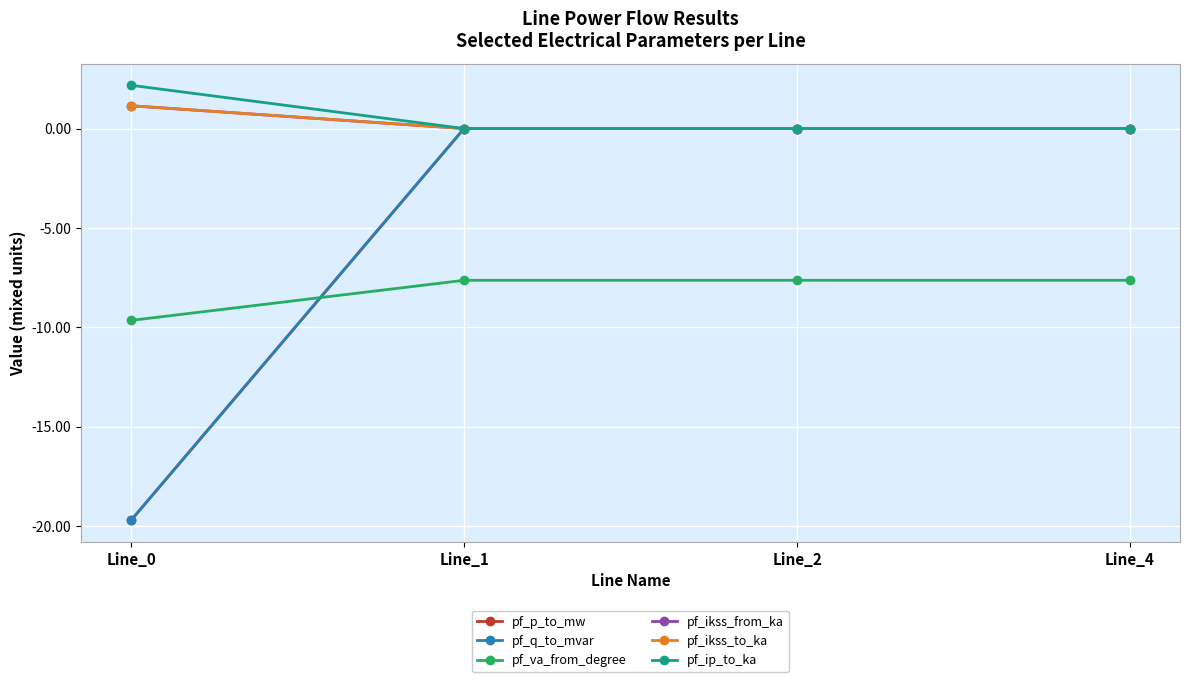

Is this an area chart (filled region under the line)?

No